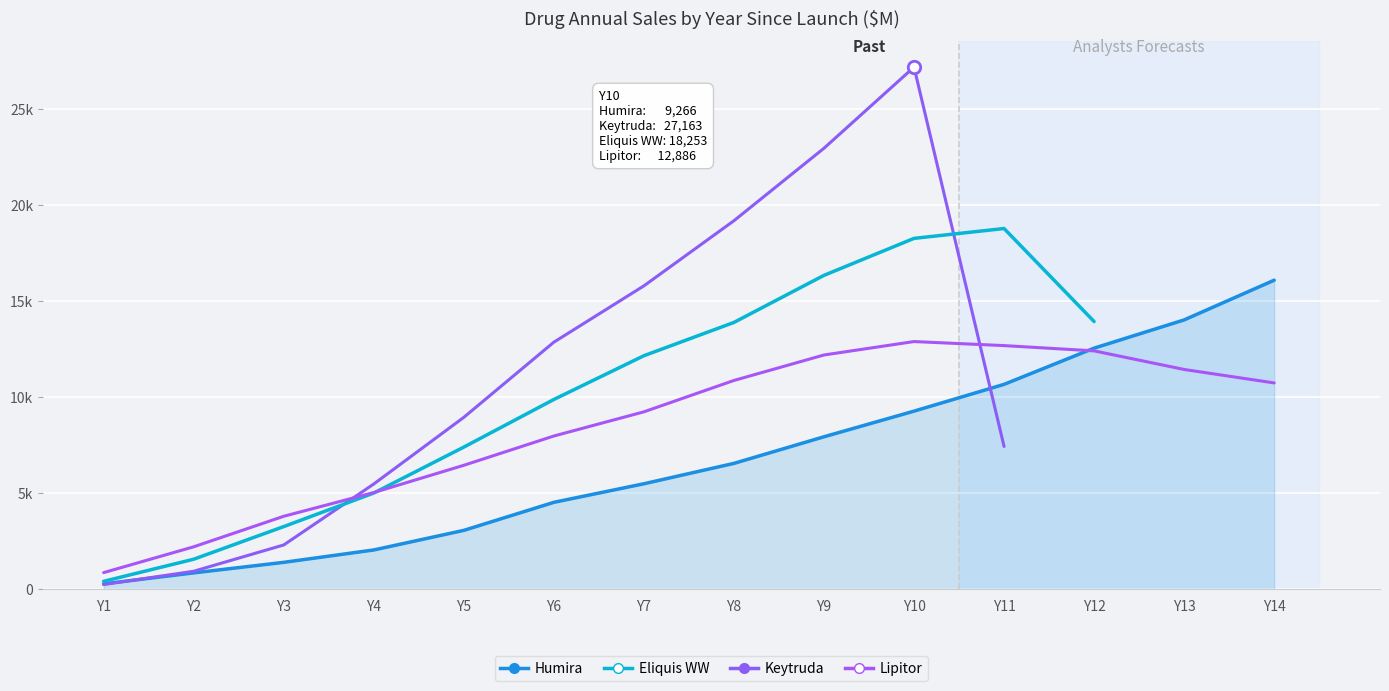

Is the value of Lipitor at Y5 greater than the value of Eliquis WW at Y14?

No